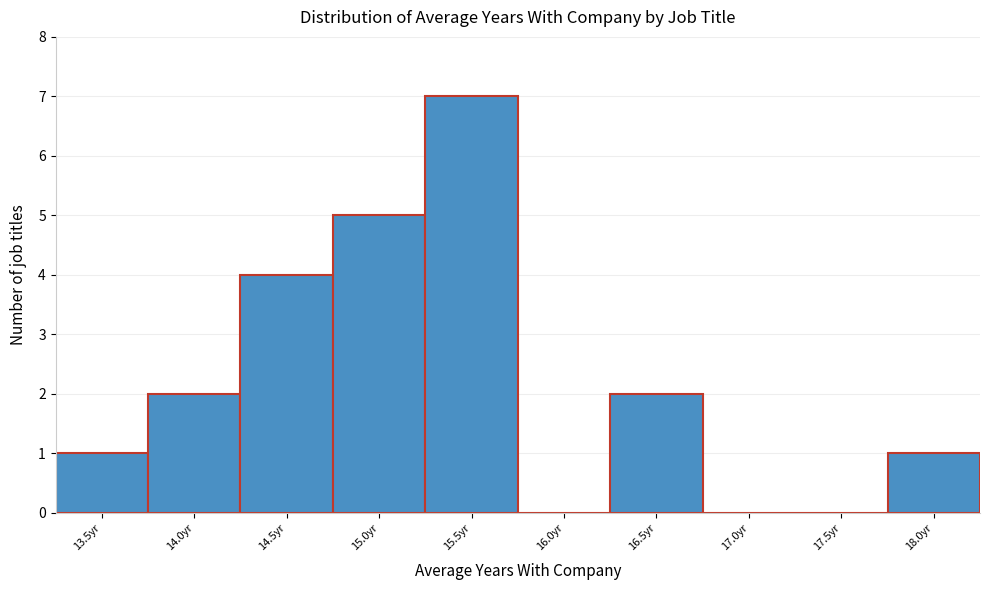

Reading right to left, list all the values displayed in this chart.

18.0yr=1	17.5yr=0	17.0yr=0	16.5yr=2	16.0yr=0	15.5yr=7	15.0yr=5	14.5yr=4	14.0yr=2	13.5yr=1